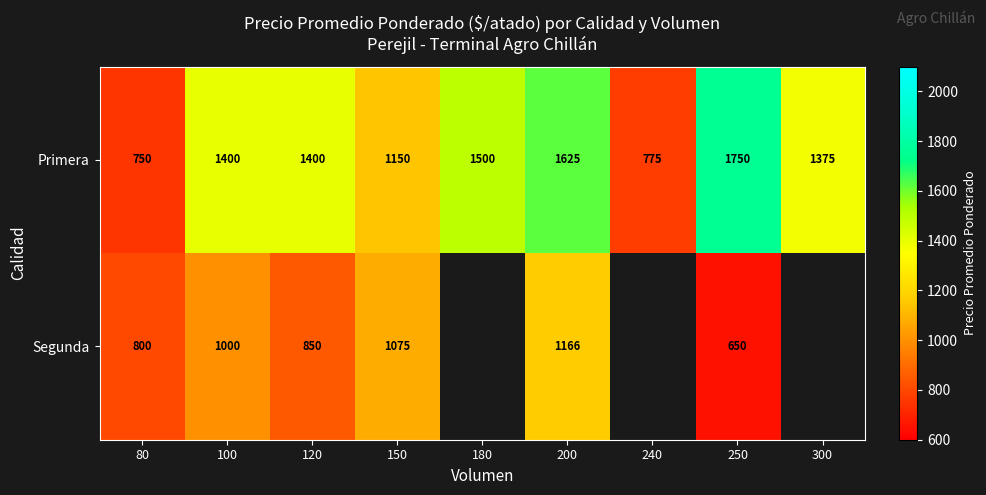

What is the difference between the Primera values at 100 and 300?

25